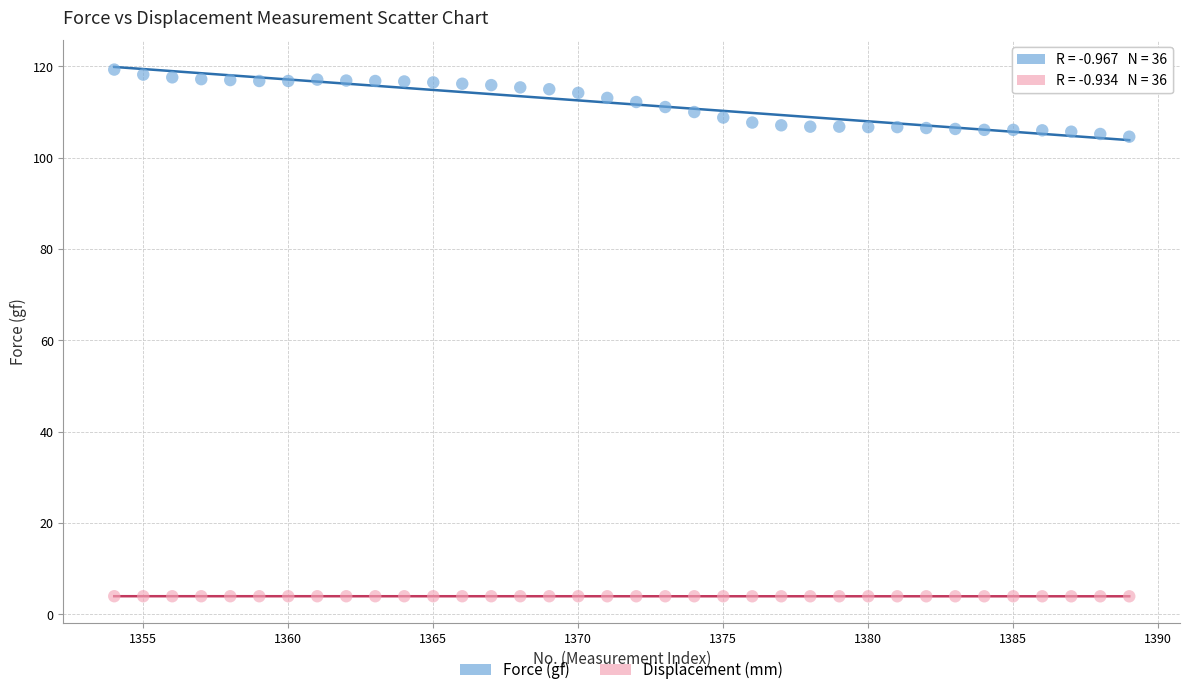

Which series has the largest Y range (max minus min)?

Force (gf)